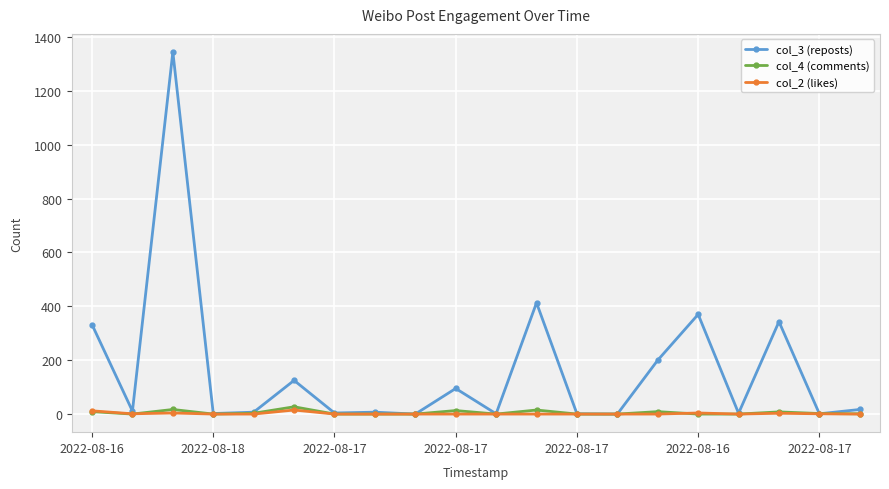

Is this an area chart (filled region under the line)?

No